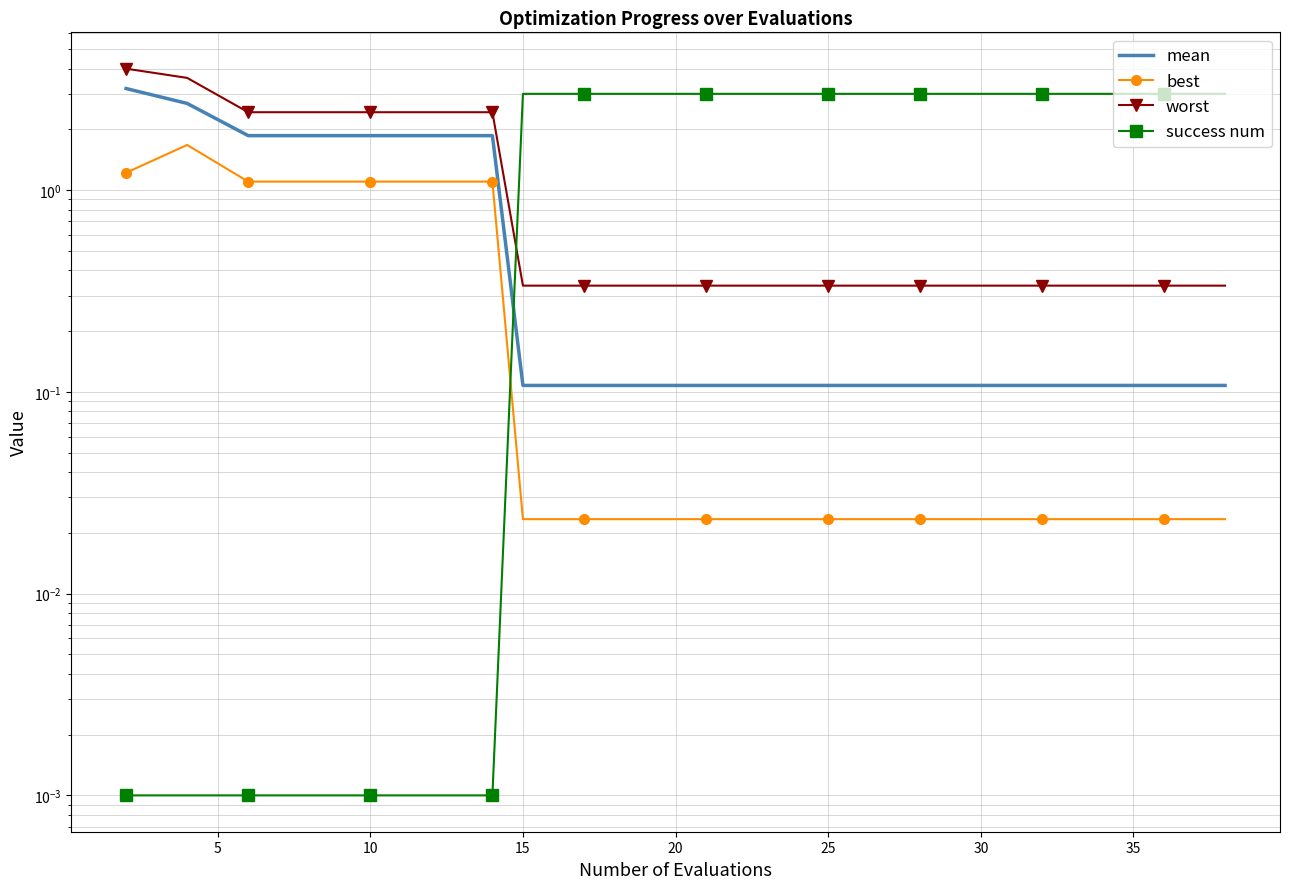

True or false: mean and best cross at least once.

False